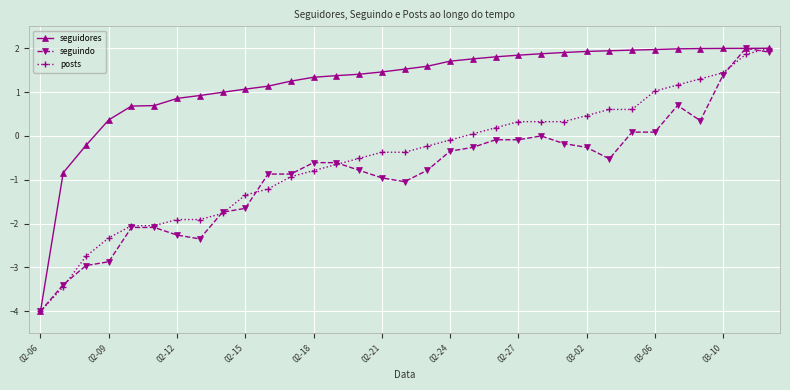

How many categories are shown in the chart?

33